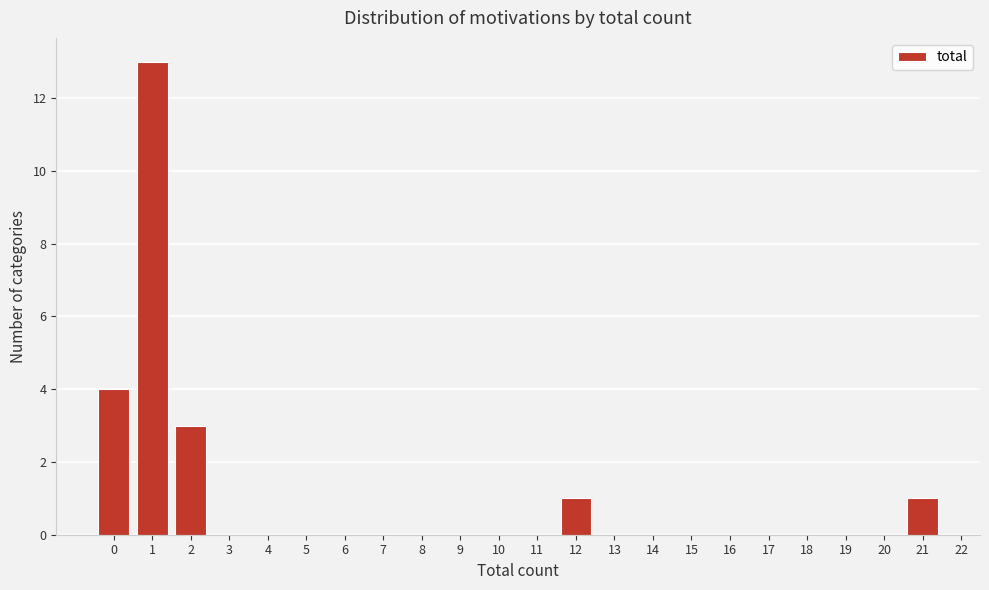

Over which range of the x-axis is the bar tallest?

0.5 to 1.5